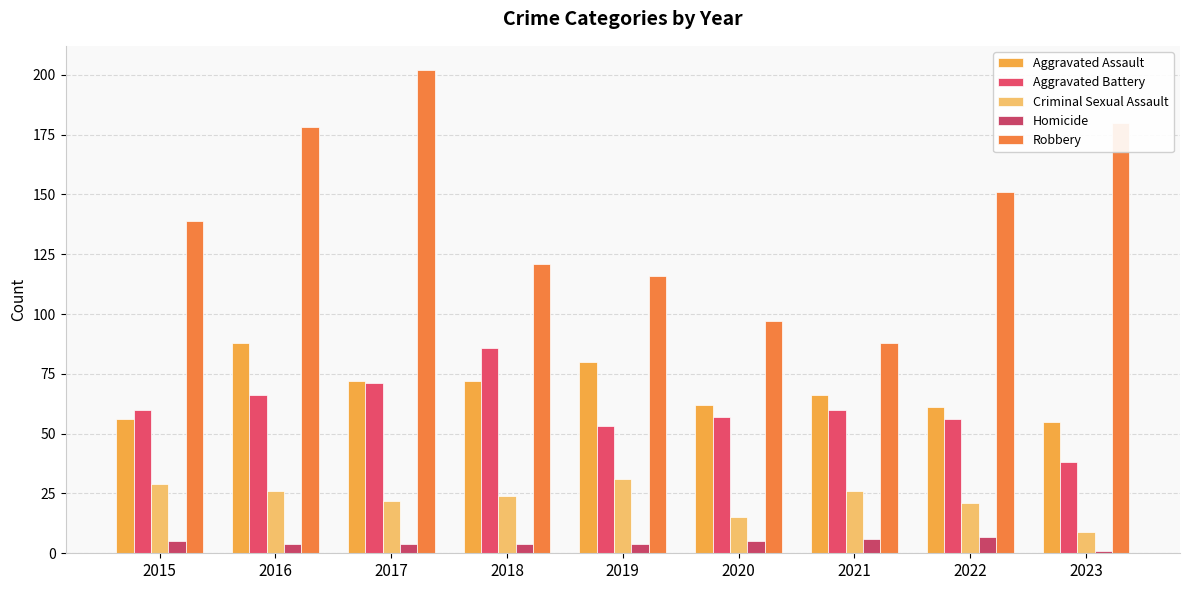

Does the chart contain stacked bars?

No